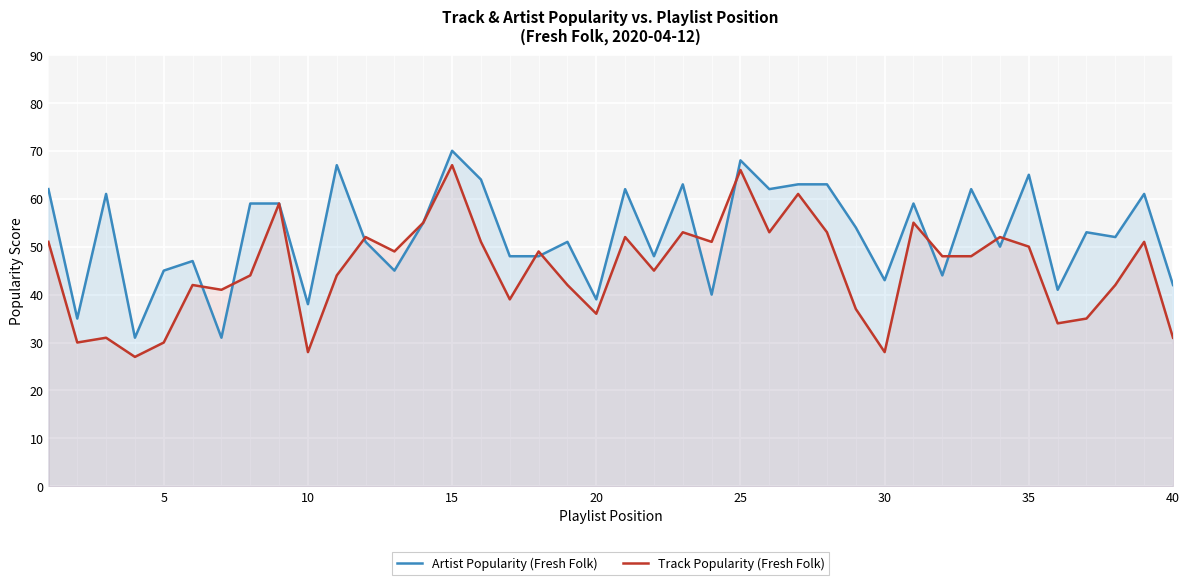

What is the difference between the maximum and second lowest values in the Track Popularity (Fresh Folk) series?

39